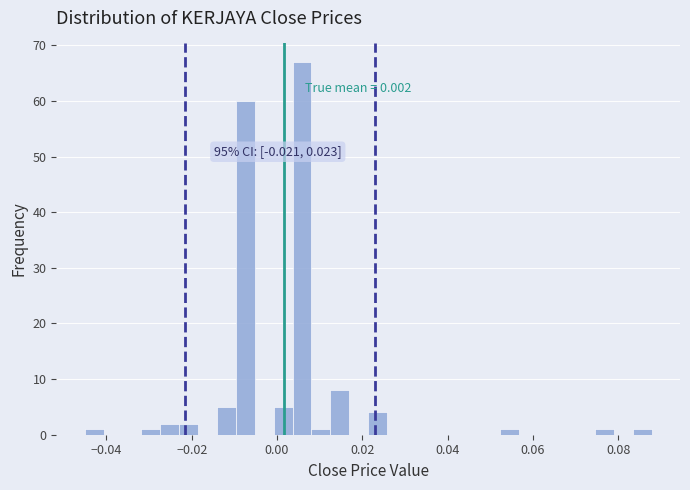

Around what value on the x-axis is the tallest bar? Give the approximate position of its centre, as read against the axis.

0.006